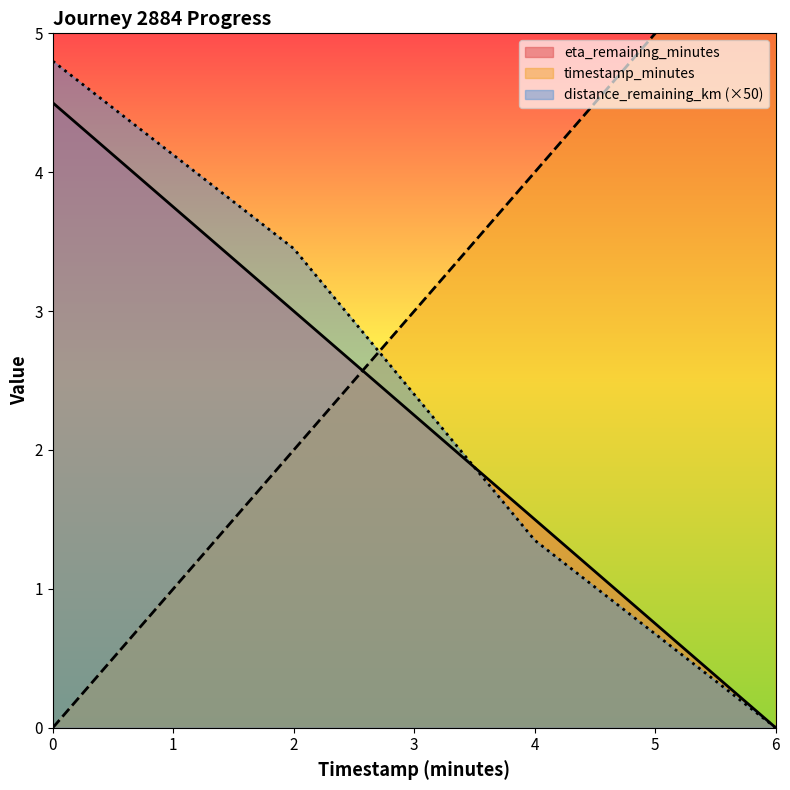

At which label does distance_remaining_km reach its minimum?

6.0